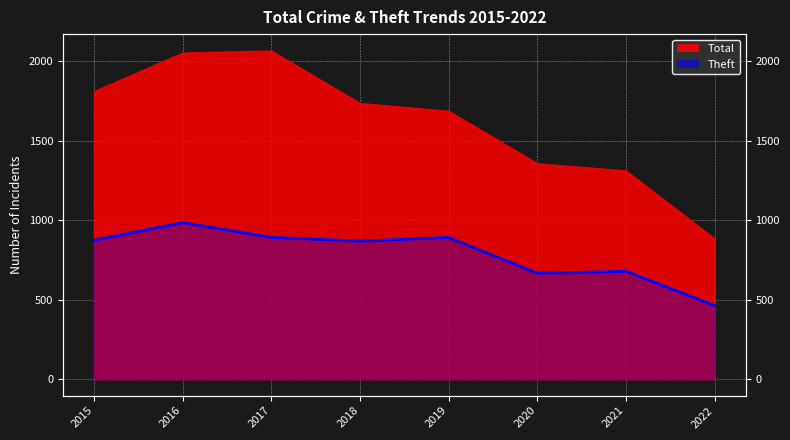

The chart shows a value of 297 at 2019. True or false?

False